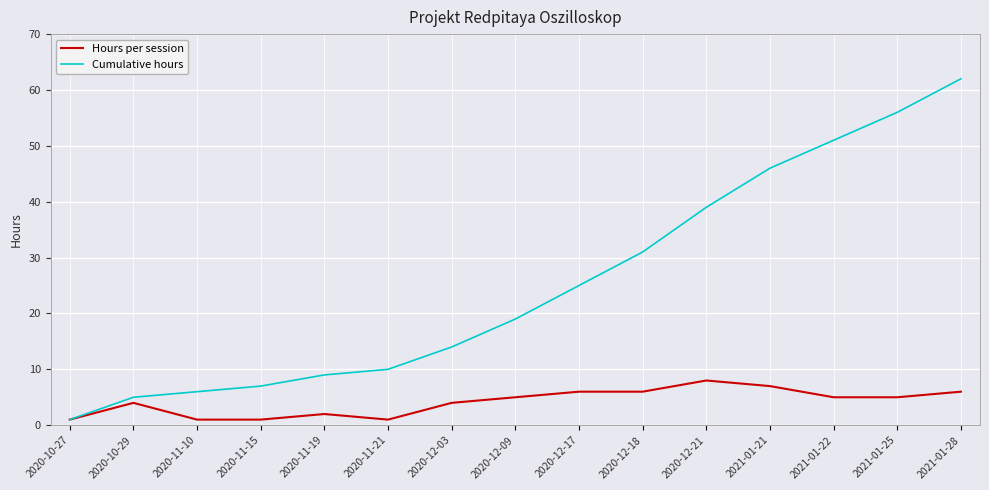

Reading left to right, transcribe all the data shown in this chart.

Hours per session: 2020-10-27=1	2020-10-29=4	2020-11-10=1	2020-11-15=1	2020-11-19=2	2020-11-21=1	2020-12-03=4	2020-12-09=5	2020-12-17=6	2020-12-18=6	2020-12-21=8	2021-01-21=7	2021-01-22=5	2021-01-25=5	2021-01-28=6
Cumulative hours: 2020-10-27=1	2020-10-29=5	2020-11-10=6	2020-11-15=7	2020-11-19=9	2020-11-21=10	2020-12-03=14	2020-12-09=19	2020-12-17=25	2020-12-18=31	2020-12-21=39	2021-01-21=46	2021-01-22=51	2021-01-25=56	2021-01-28=62